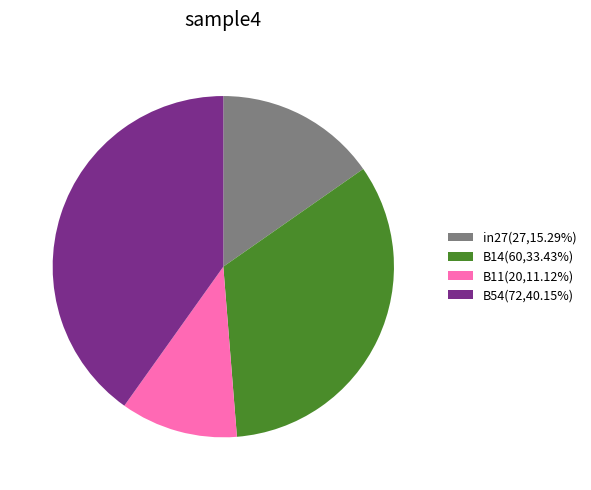

Does B11(20,11.12%) represent more than half of the total?

No